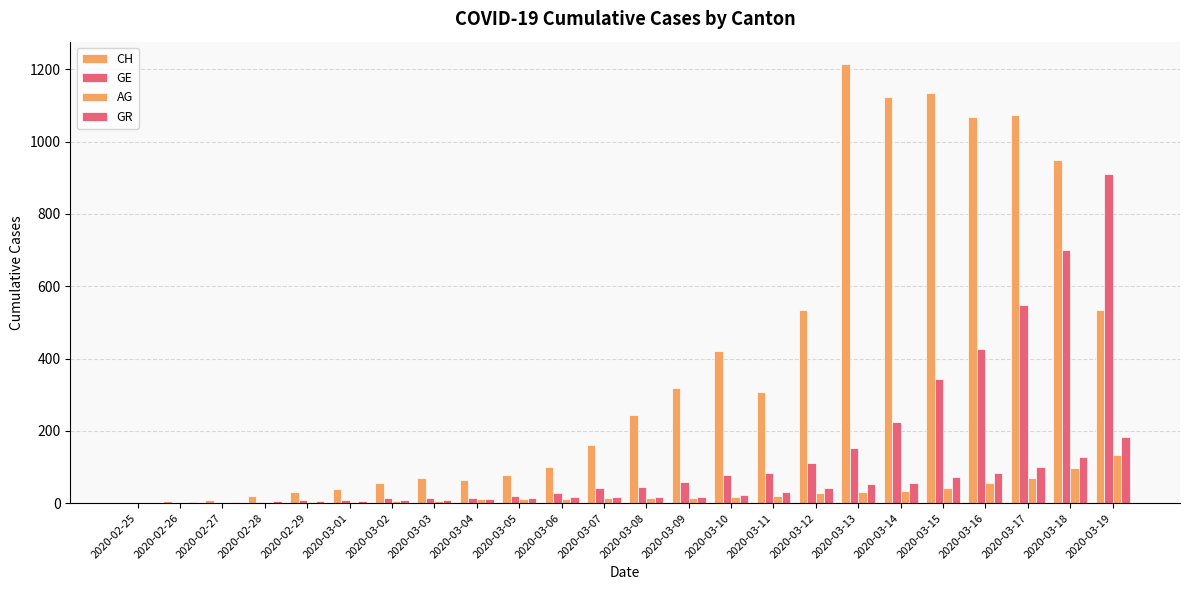

What position from the right is 2020-03-03?

17